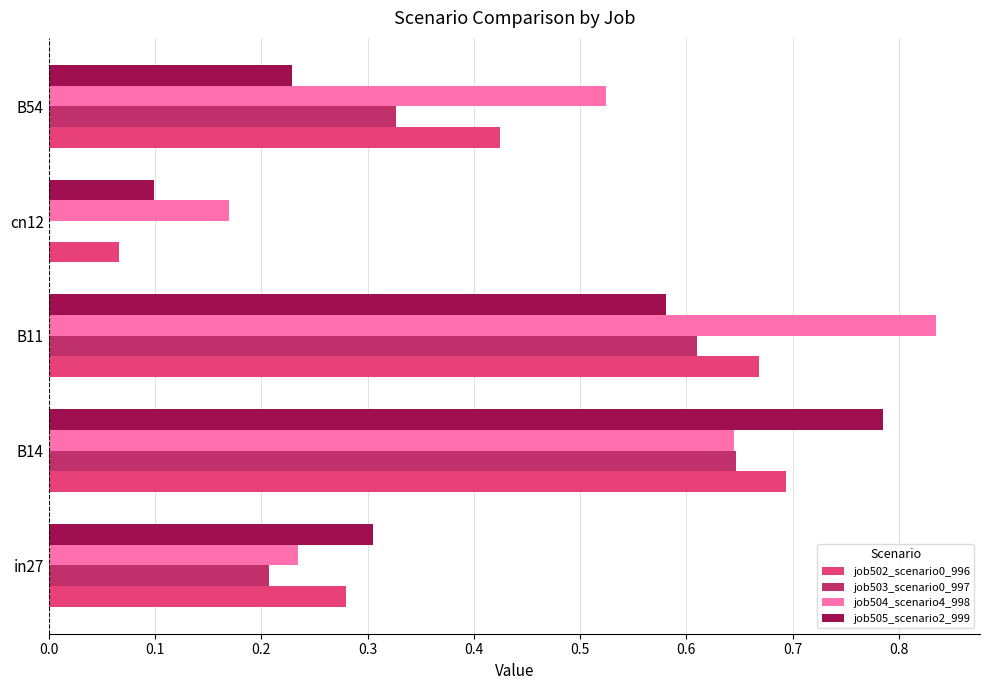

True or false: job503_scenario0_997 has a value of 1.1 at B14.

False